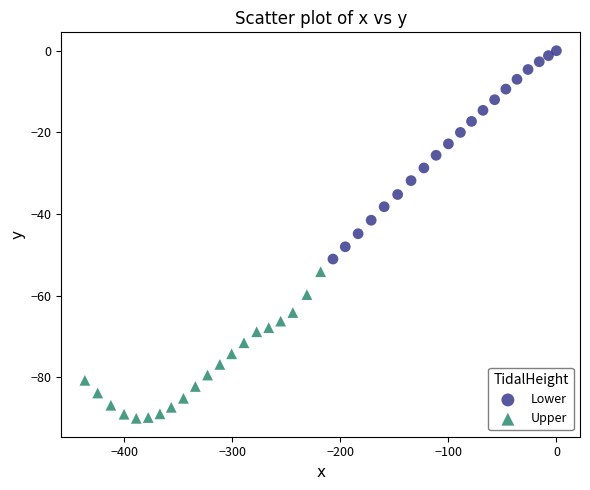

Which series has the widest spread of Y values?

Lower